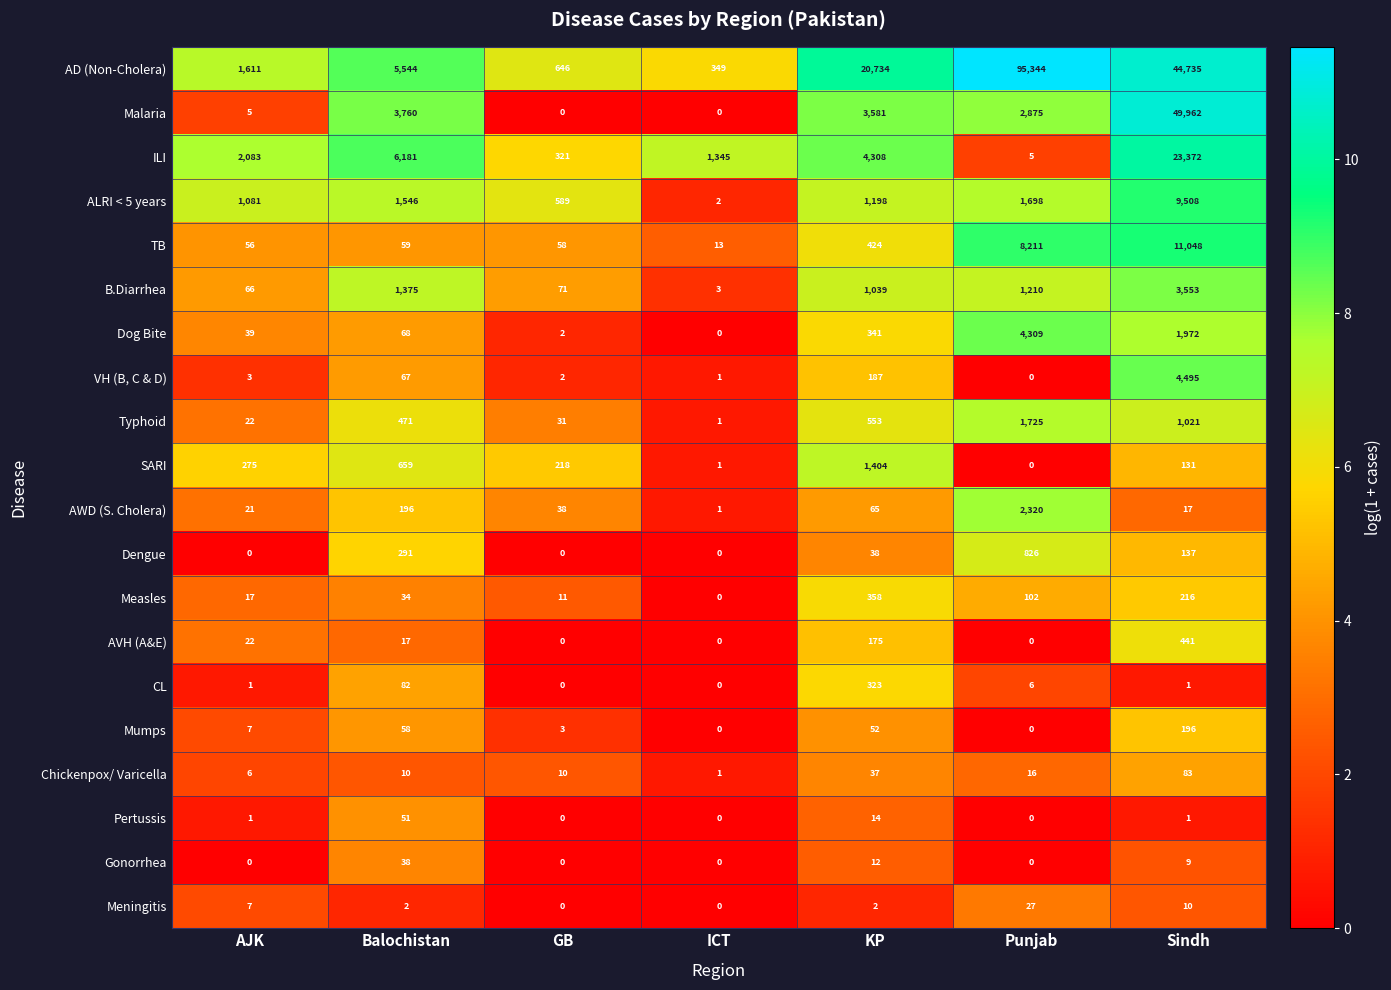

At how many categories does at least one series exceed 593?

7